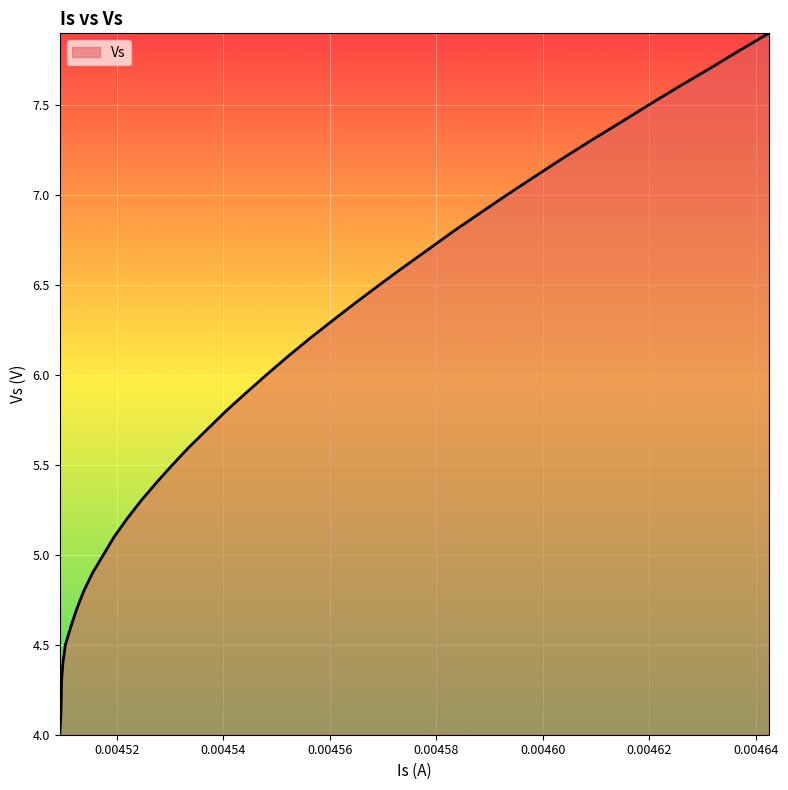

What is the maximum value shown in the chart?

7.9